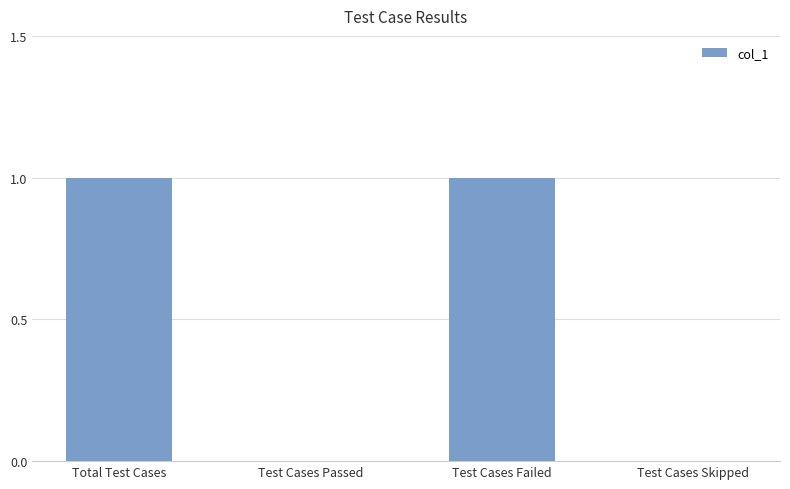

Is it true that the value at Test Cases Failed is 2?

False